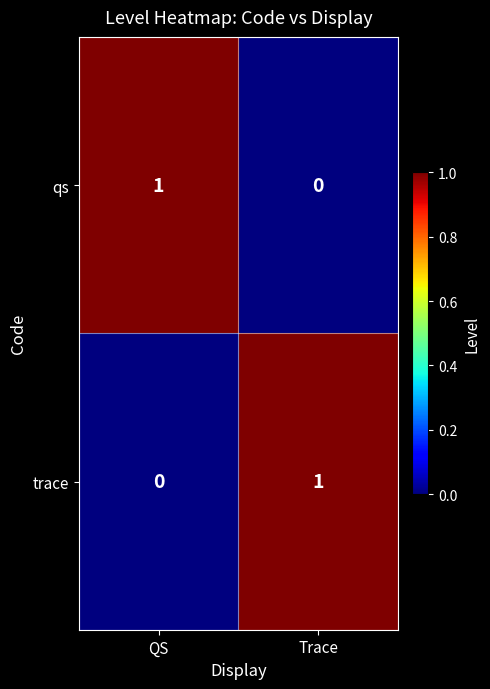

Rank the categories by qs value from lowest to highest.

Trace, QS